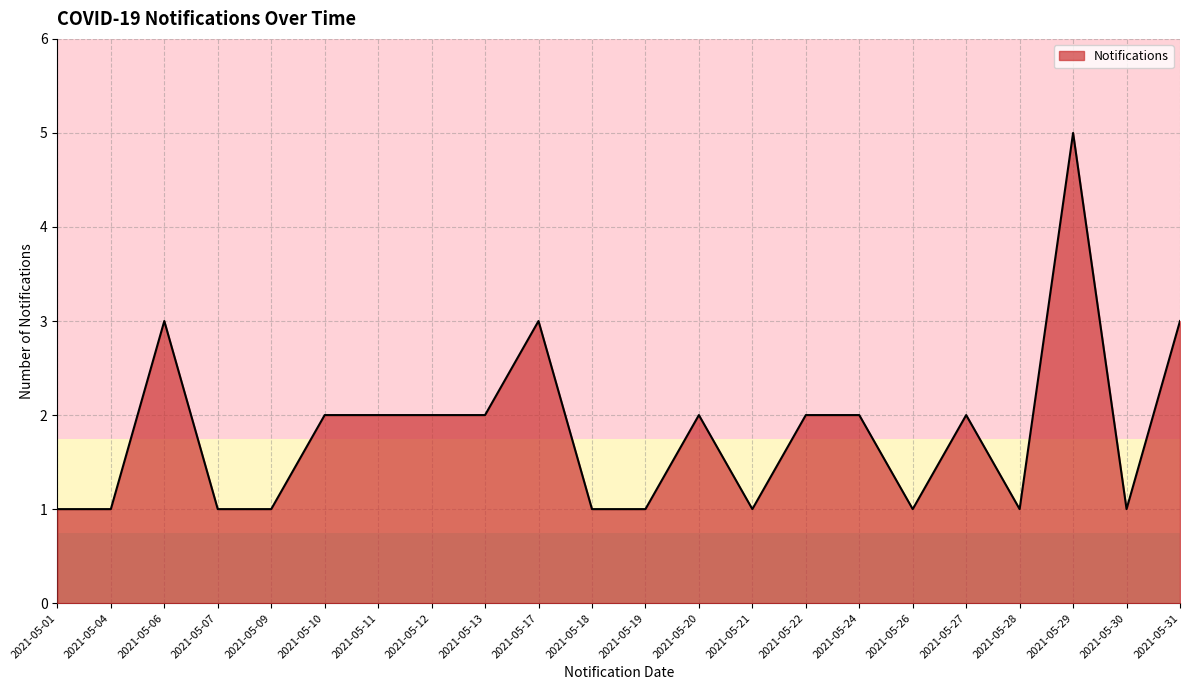

Does the chart display data point markers on the line(s)?

No